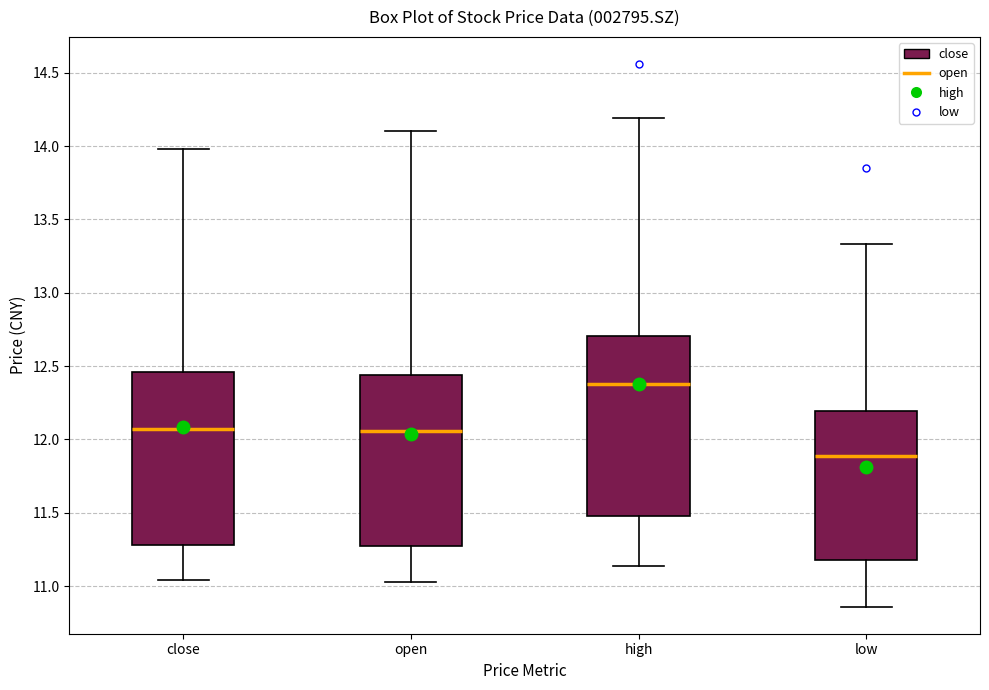

Reading left to right, read every box against the y-axis: the position of its median line, the range the box covers, and the ends of its whiskers. The values are not printed on the chart, so give them approximately, as read against the axis.

close: median 12.05, box 11.30 to 12.45, whiskers 11.05 to 14.00
open: median 12.05, box 11.25 to 12.45, whiskers 11.05 to 14.10
high: median 12.40, box 11.50 to 12.70, whiskers 11.15 to 14.20
low: median 11.90, box 11.20 to 12.20, whiskers 10.85 to 13.35